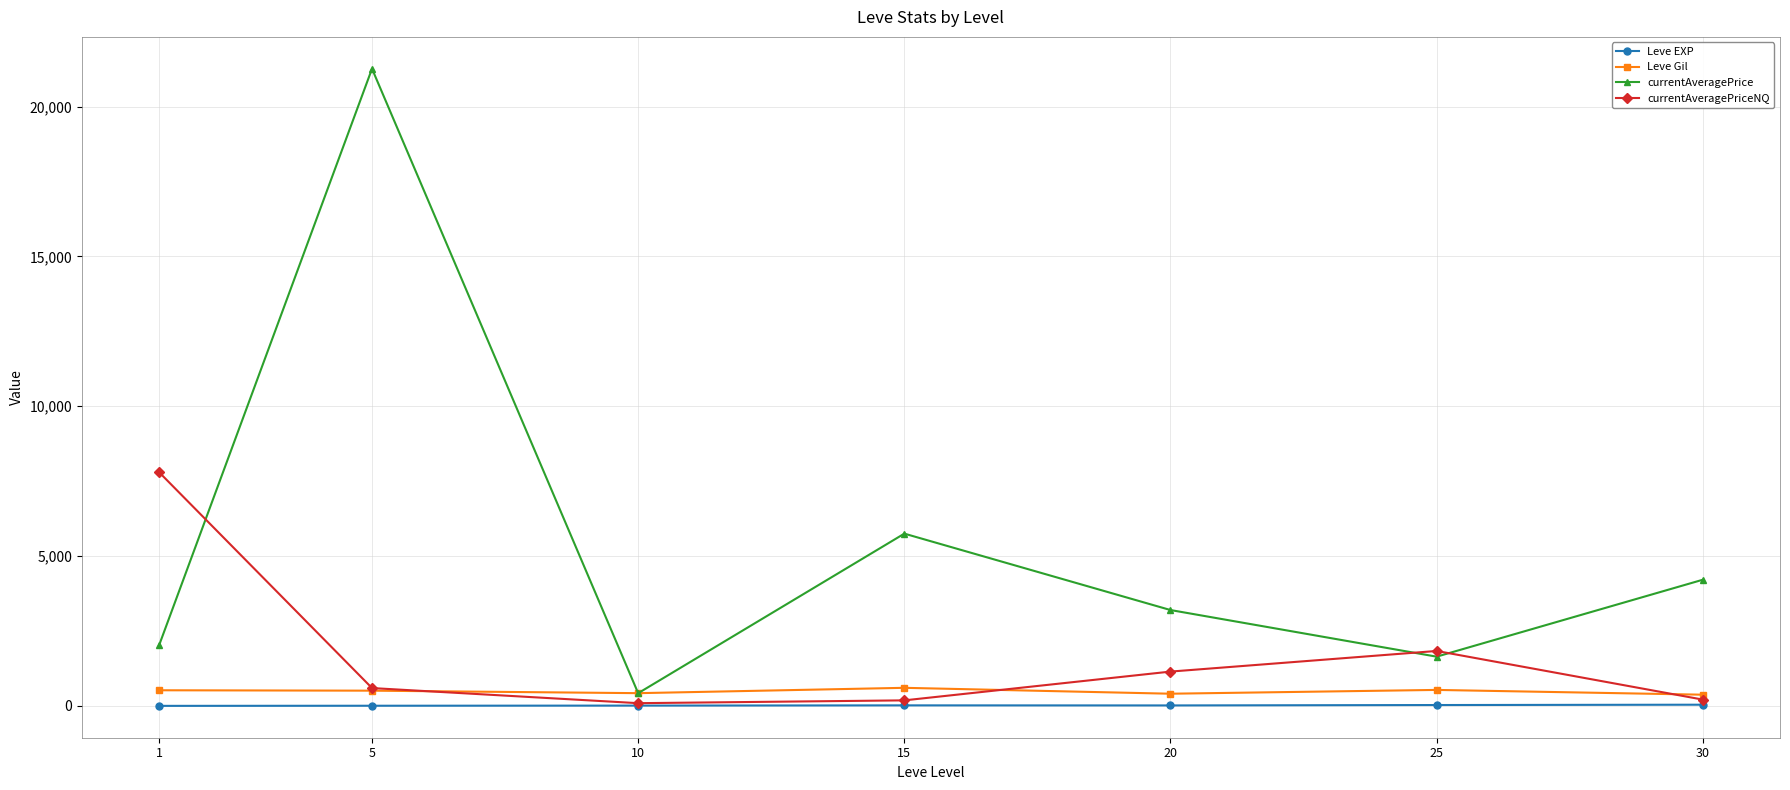

How many distinct data groups are displayed?

4